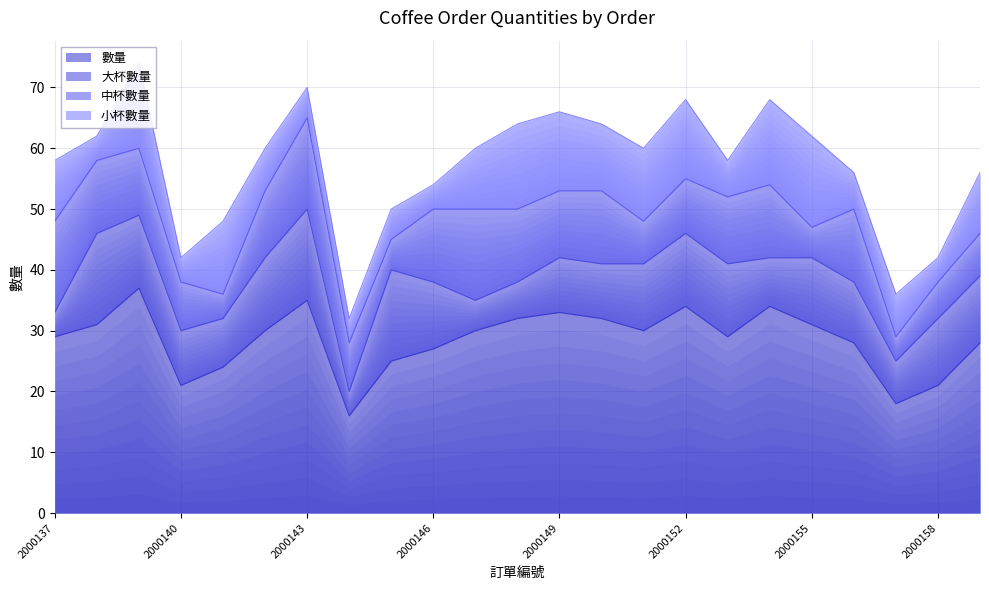

How many series are shown in this chart?

4